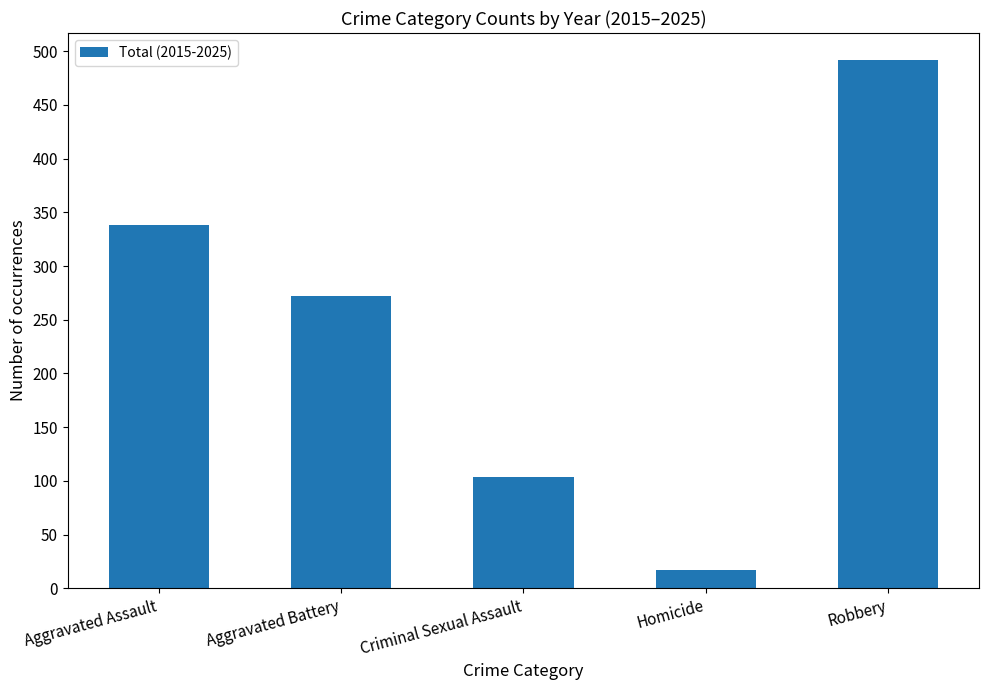

What is the value of the 5th bar from the left?

492